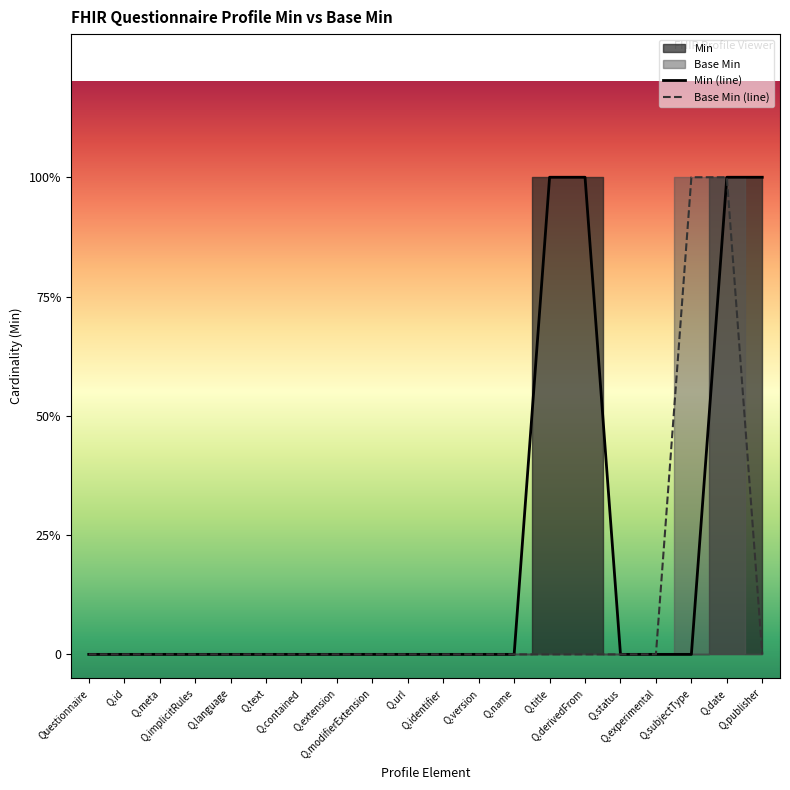

What is the difference between the highest and lowest values at Q.derivedFrom?

1